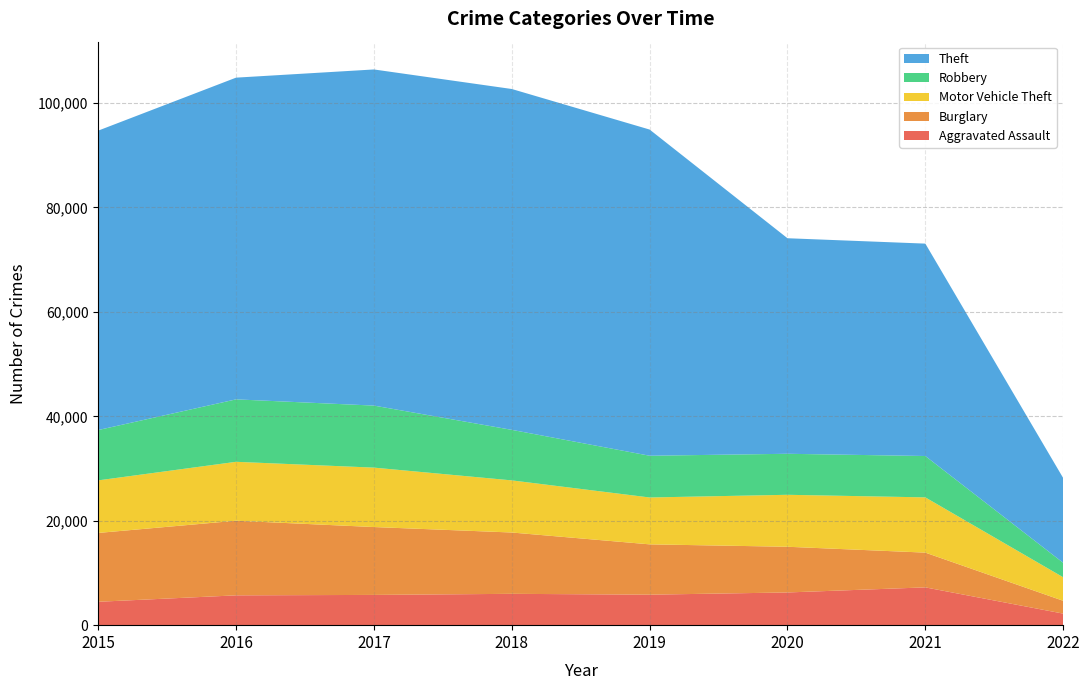

Reading left to right, what are all the values shown in this chart?

Aggravated Assault: 4480	5712	5793	6001	5840	6264	7238	2213
Burglary: 13184	14289	13001	11746	9638	8753	6657	2456
Motor Vehicle Theft: 10068	11286	11380	9983	8978	9953	10580	4505
Robbery: 9638	11960	11880	9679	7994	7855	7922	2770
Theft: 57348	61617	64379	65281	62473	41282	40679	16234